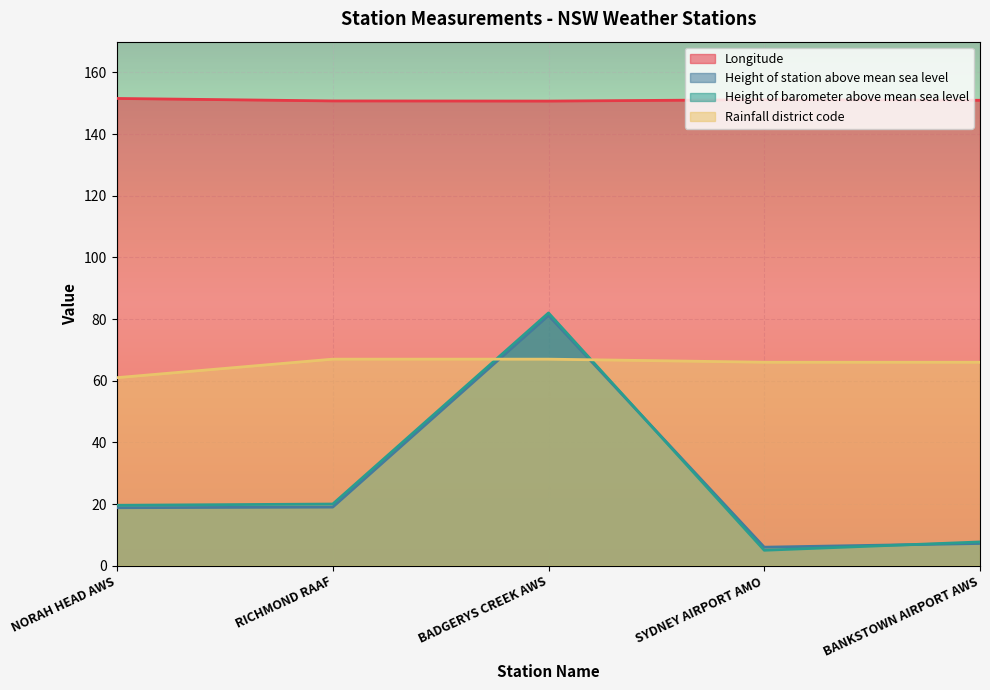

True or false: Longitude and Height_of_station_above_mean_sea_level intersect in this chart.

False